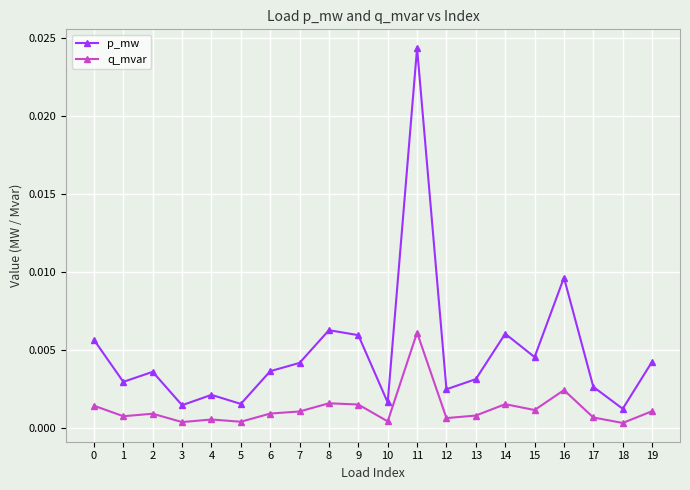

Is the value of q_mvar at 13 greater than the value of p_mw at 2?

No